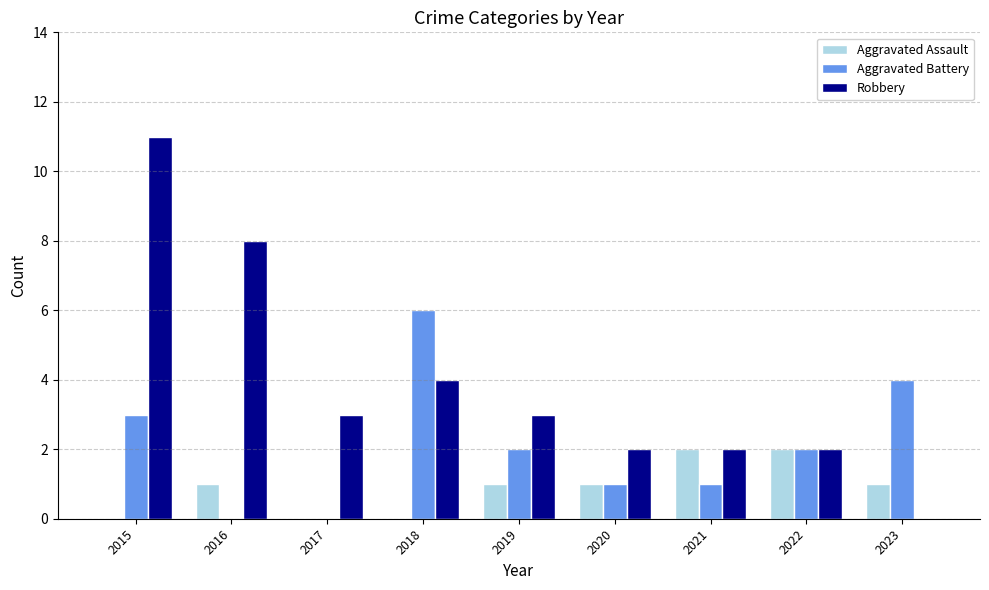

Which series has the largest total across all categories?

Robbery